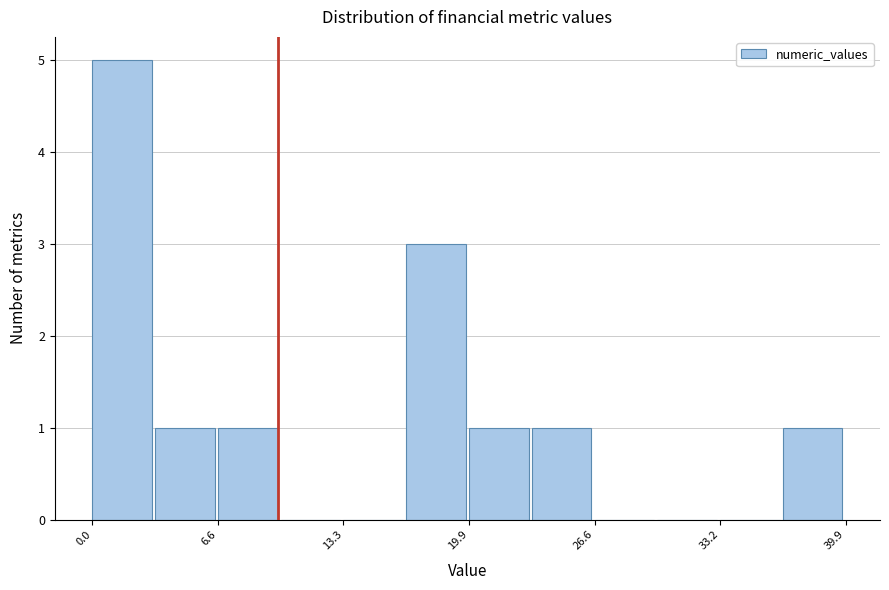

Read against the x-axis, roughly where is the centre of the tallest bar?

2